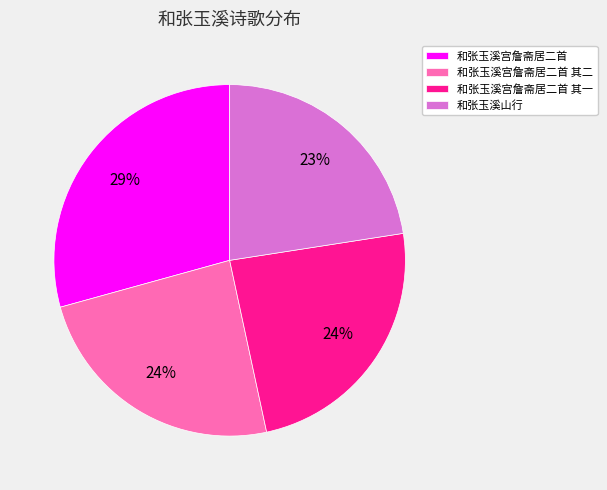

How many slices are in this pie chart?

4